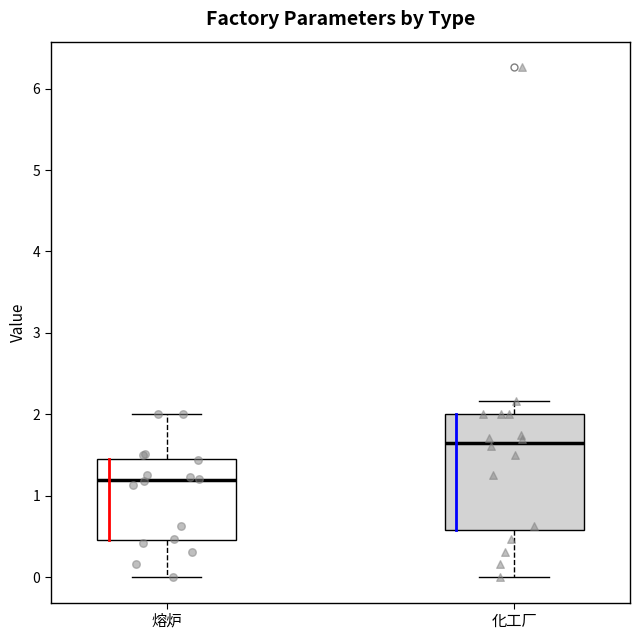

Reading left to right, read every box against the y-axis: the position of its median line, the range the box covers, and the ends of its whiskers. The values are not printed on the chart, so give them approximately, as read against the axis.

熔炉: median 1.2, box 0.5 to 1.5, whiskers 0.0 to 2.0
化工厂: median 1.7, box 0.6 to 2.0, whiskers 0.0 to 2.2